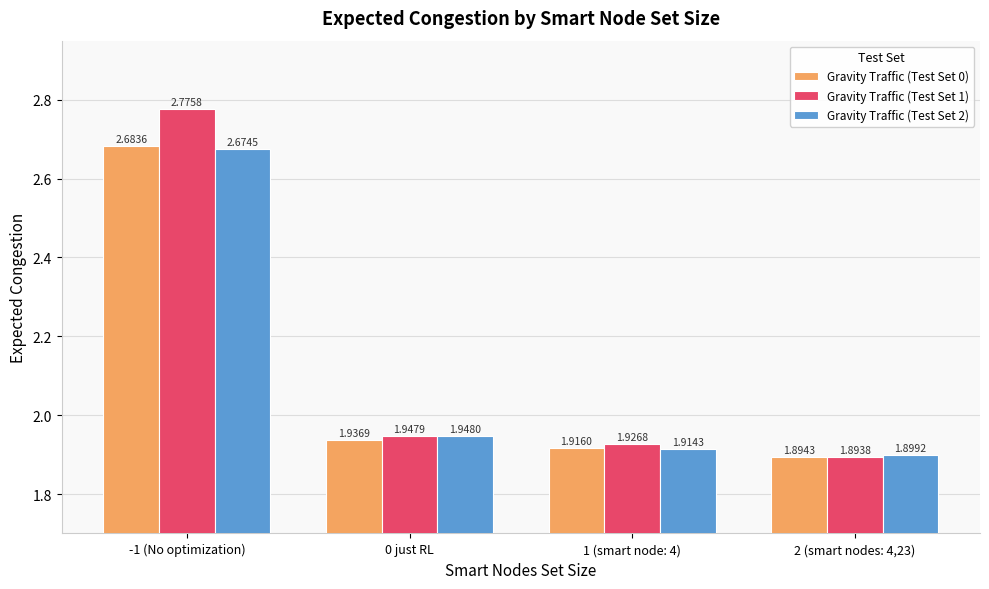

How many distinct data groups are displayed?

3